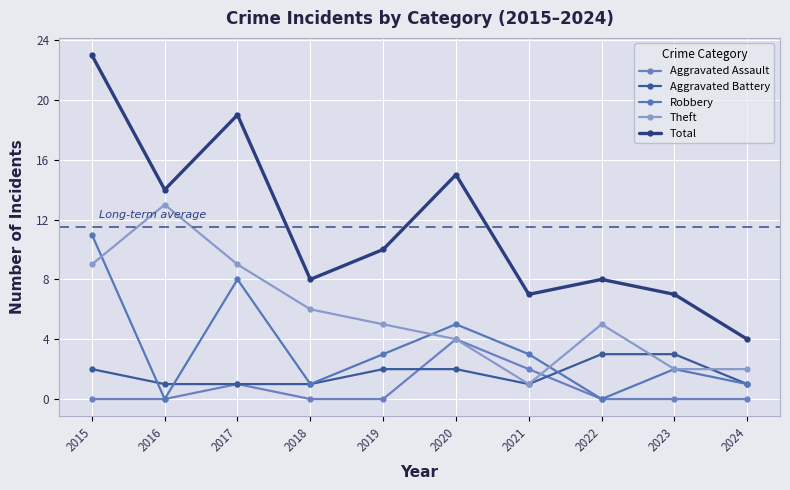

True or false: Aggravated Battery and Total intersect in this chart.

False